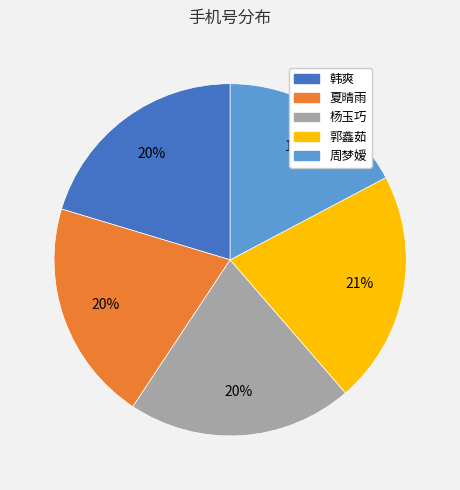

To the nearest percent, what is the difference between the largest and smallest slice percentages?

4%